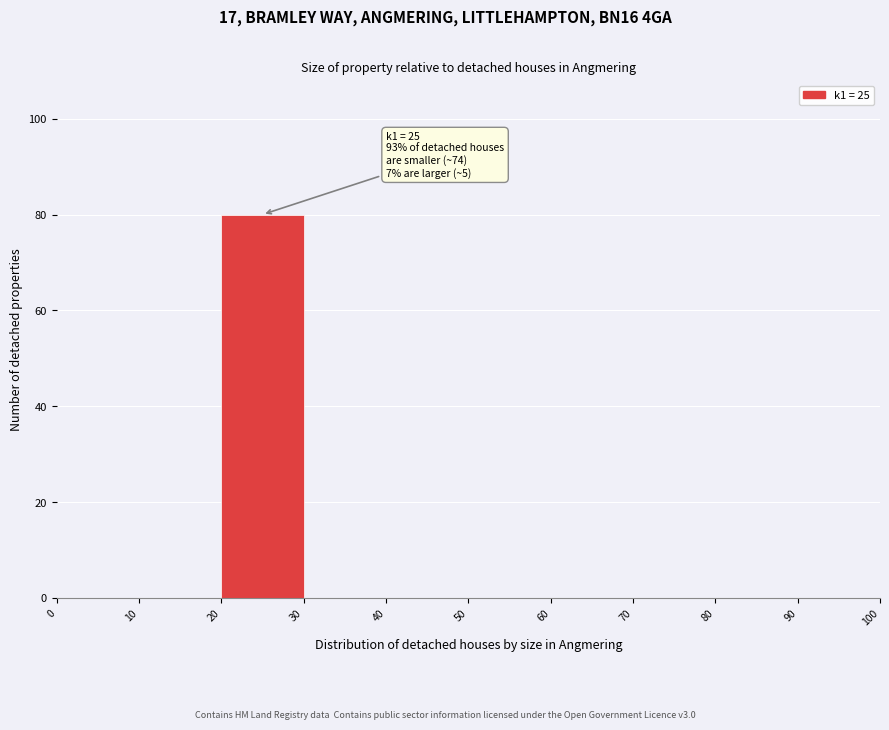

Which range on the x-axis has the tallest bar?

20 to 30